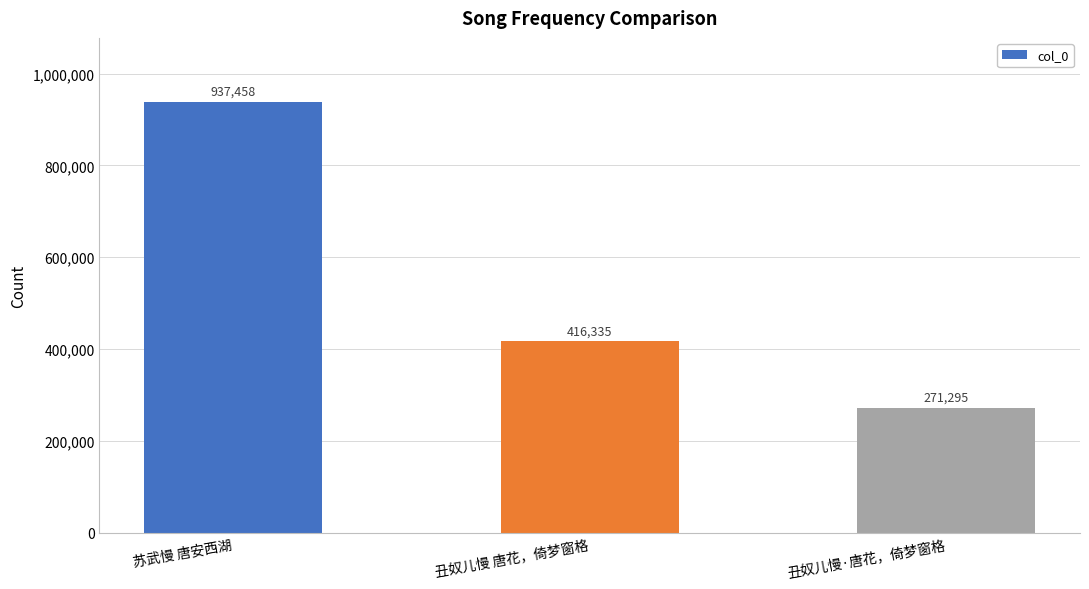

Reading left to right, transcribe all the data shown in this chart.

苏武慢 唐安西湖=937458	丑奴儿慢 唐花，倚梦窗格=416335	丑奴儿慢·唐花，倚梦窗格=271295